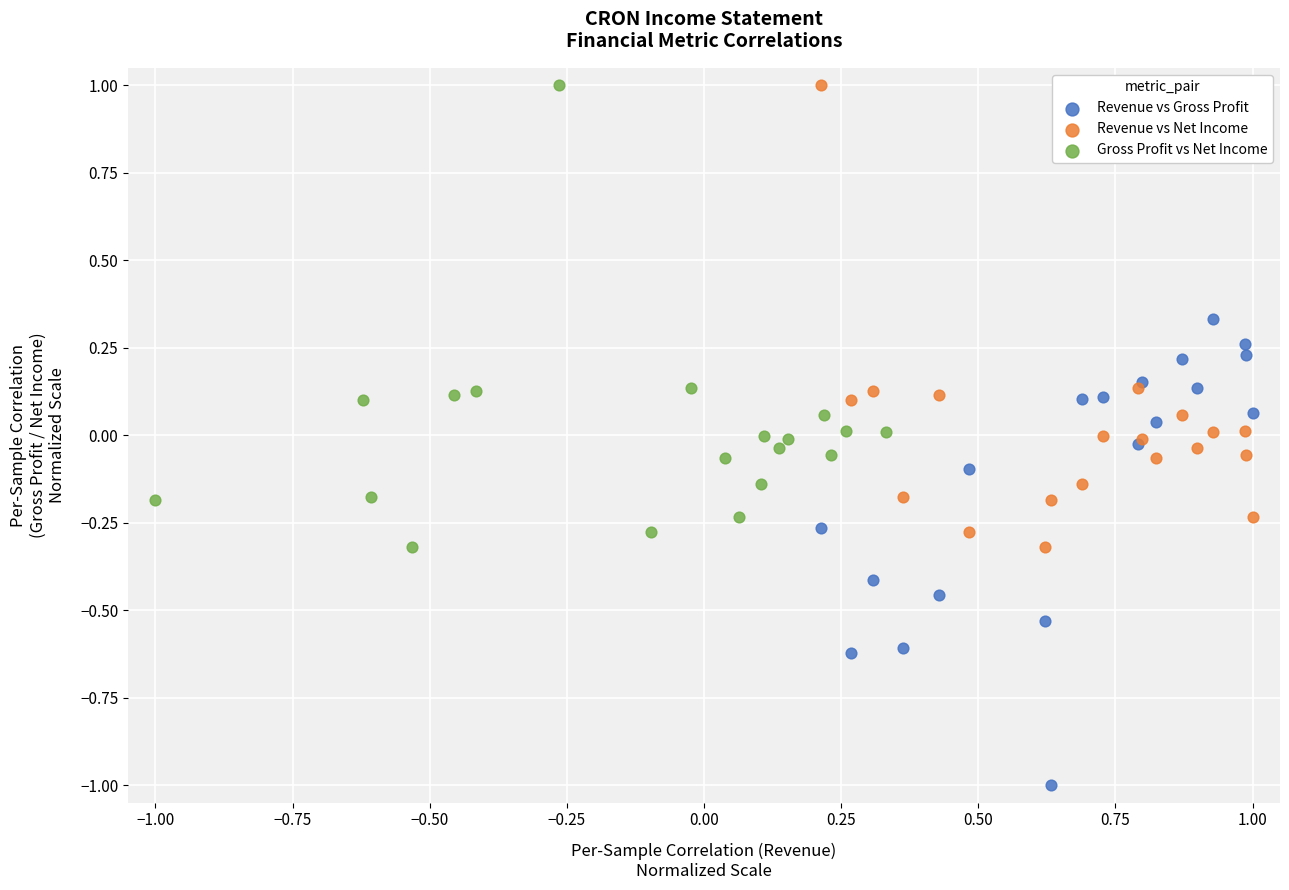

Which series contains the lowest Y value?

Revenue vs Gross Profit